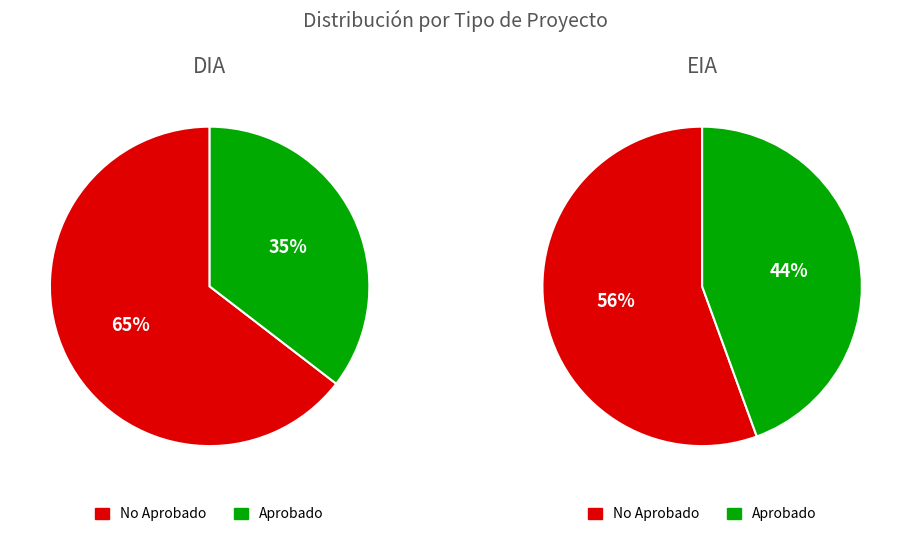

What percentage is NOT represented by EIA?

87.6%